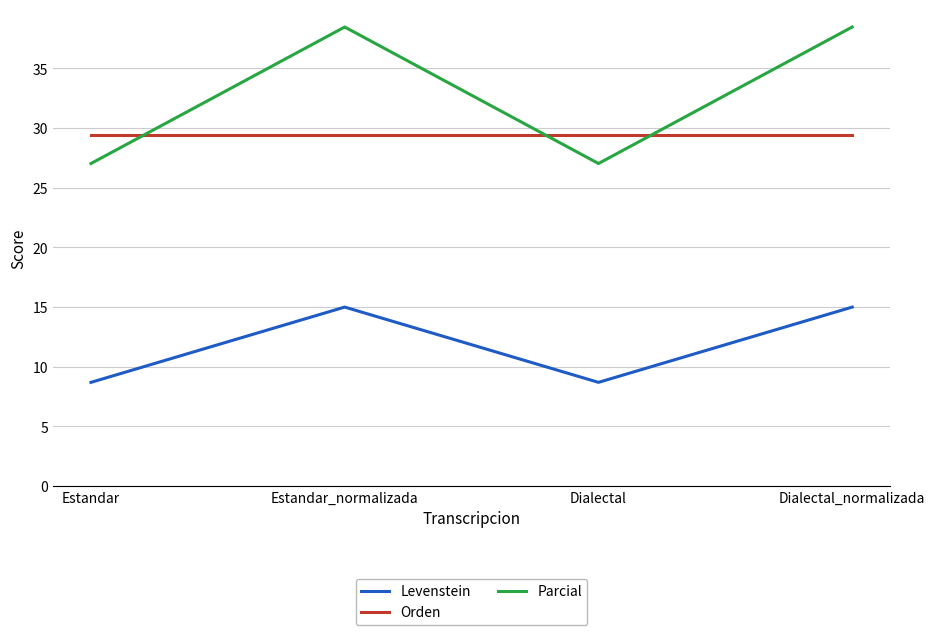

Is it true that Levenstein equals 15.0 at Estandar_normalizada?

True